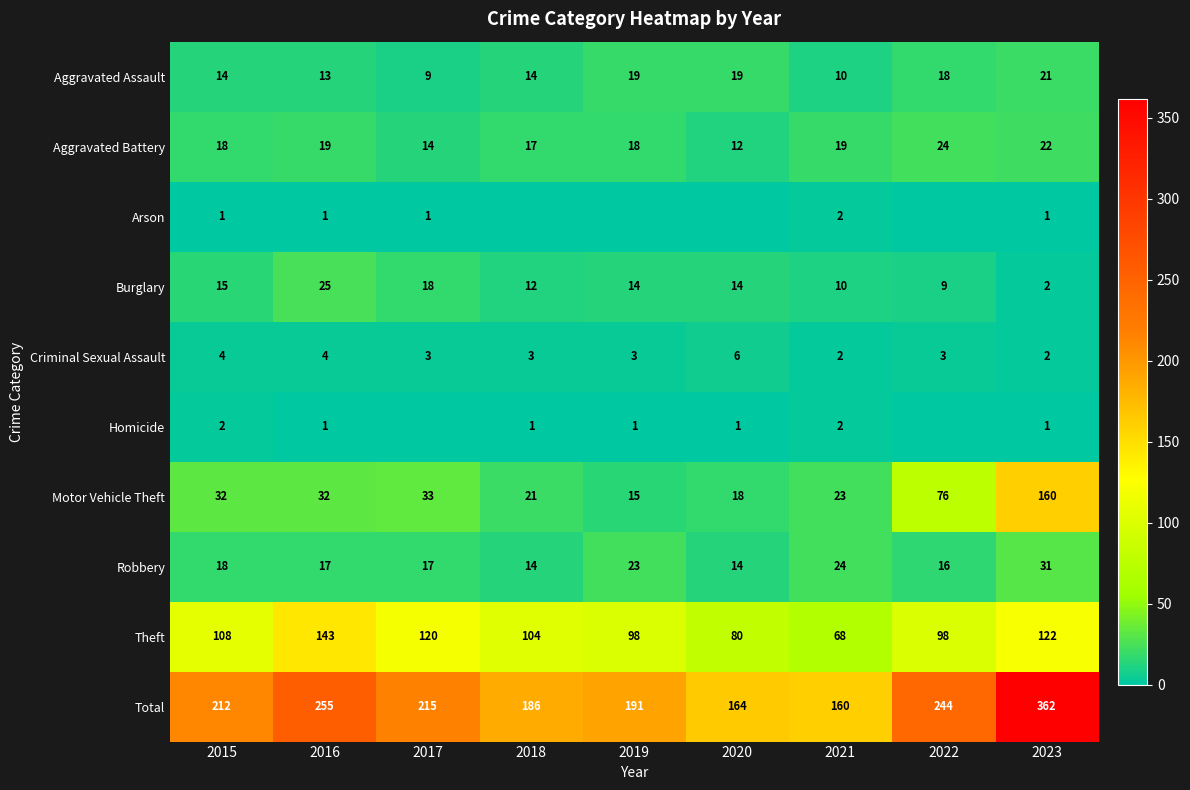

What is the difference between the second highest and second lowest values in the Aggravated Battery series?

8